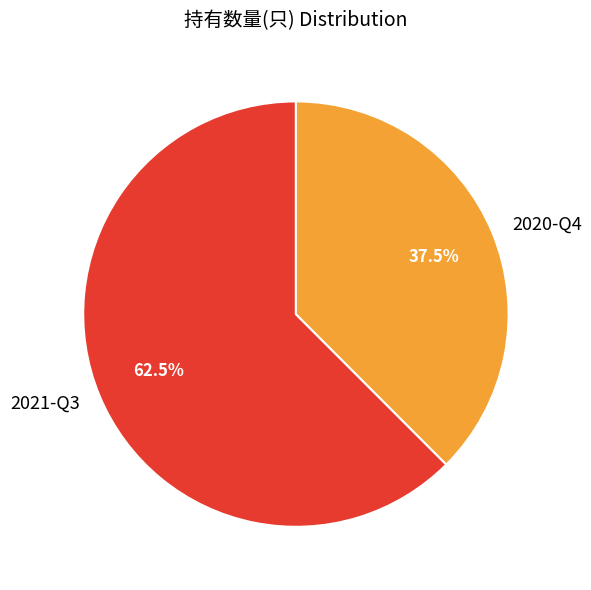

Combined, what portion of the pie is 2021-Q3 and 2020-Q4?

100.0%